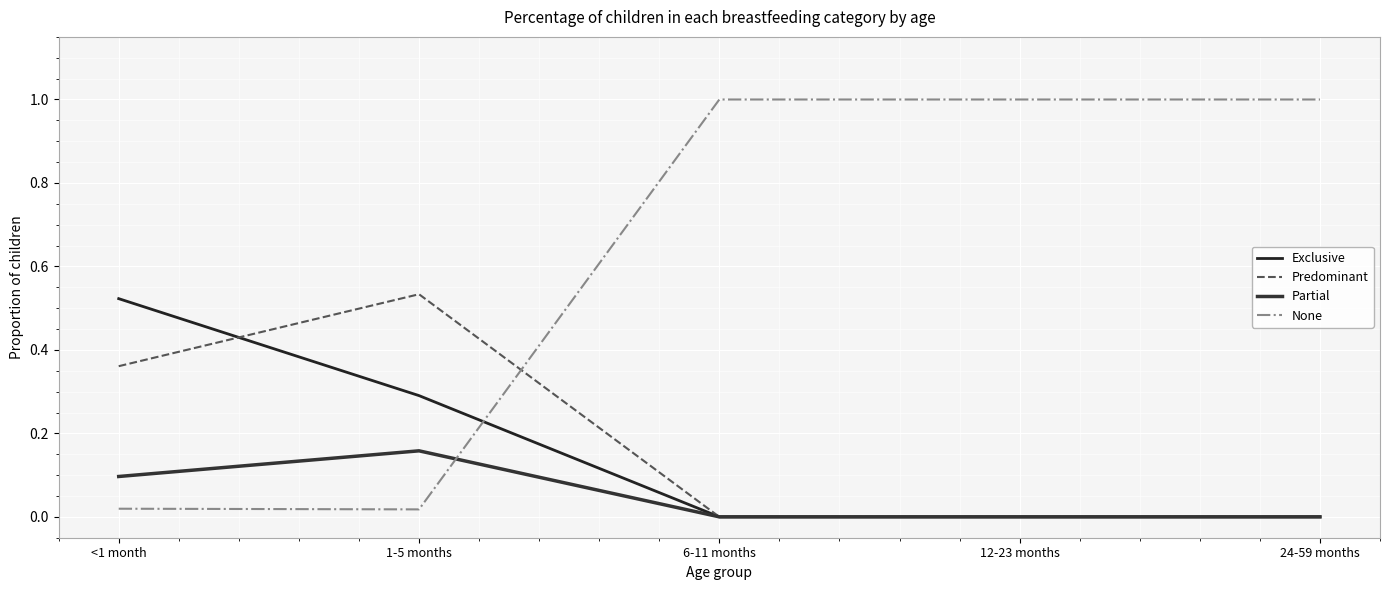

What is the value of the None point at the 5th from the left?

1.0